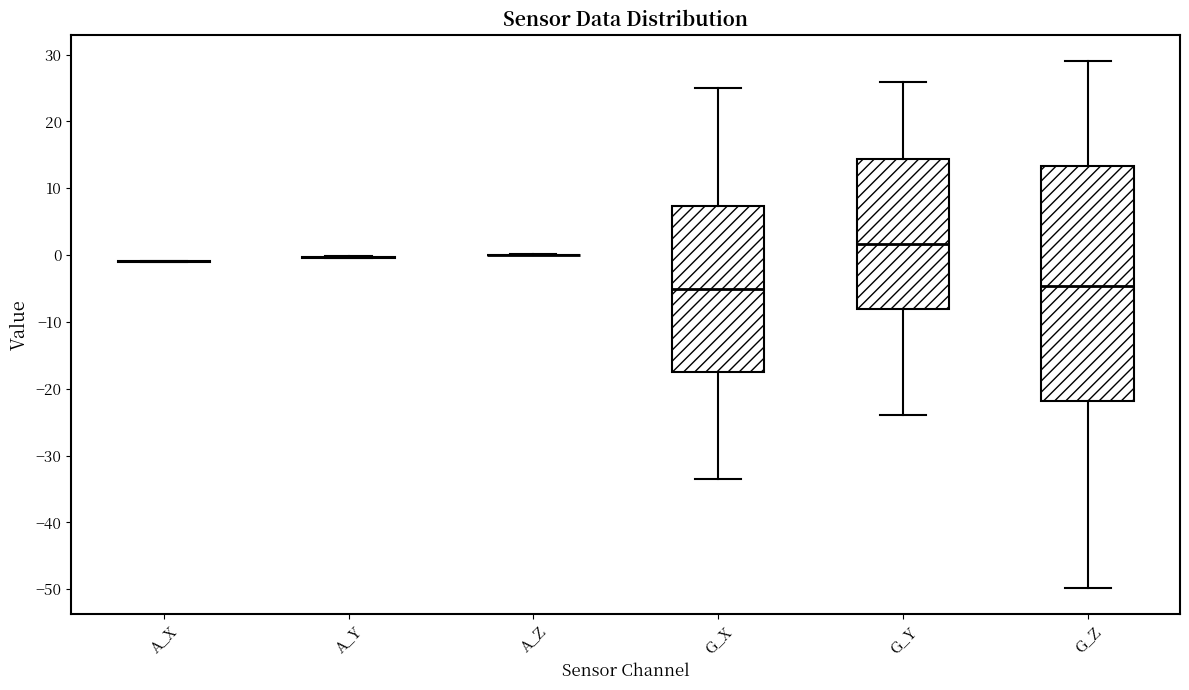

Reading left to right, transcribe this box plot: for each box, give where its median line is, the range the box spans, and where its two whiskers end, as read against the y-axis. The values are not printed on the chart, so give them approximately, as read against the axis.

A_X: box collapsed to a line at -1, whiskers -1 to -1
A_Y: box collapsed to a line at 0, whiskers 0 to 0
A_Z: box collapsed to a line at 0, whiskers 0 to 0
G_X: median -5, box -17 to 7, whiskers -33 to 25
G_Y: median 2, box -8 to 14, whiskers -24 to 26
G_Z: median -5, box -22 to 13, whiskers -50 to 29